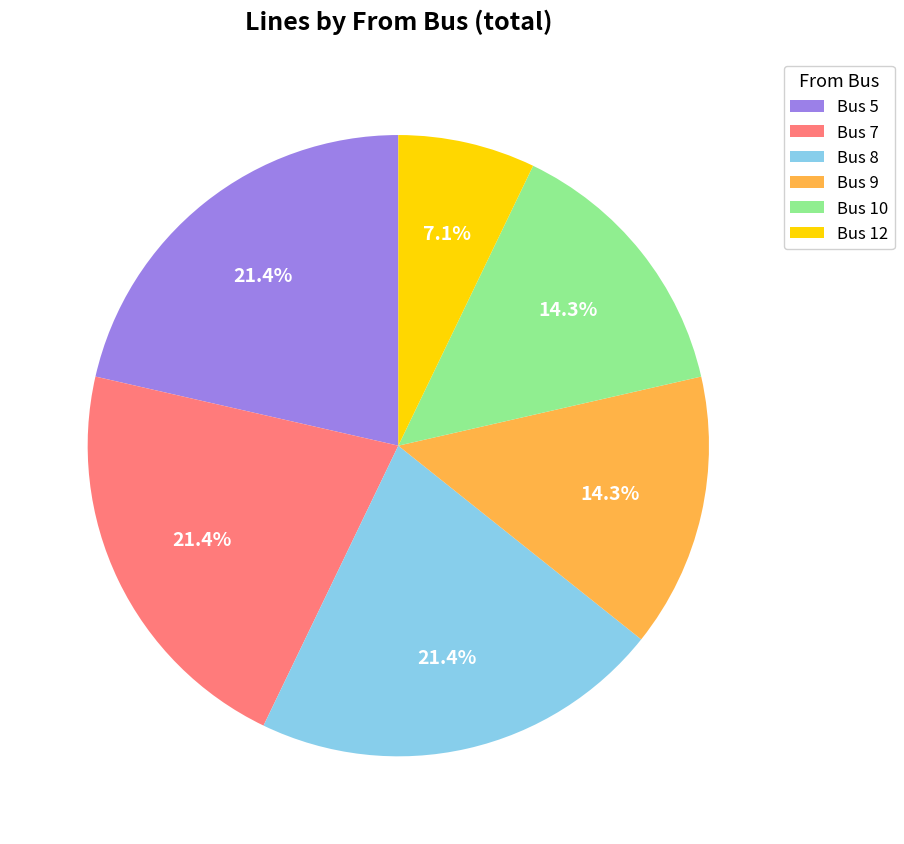

To the nearest percent, what is the difference between the largest and smallest slice percentages?

14%